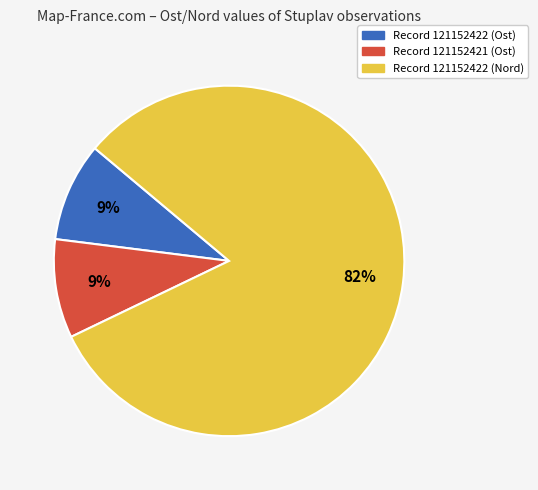

Is there a majority slice in this chart?

Yes